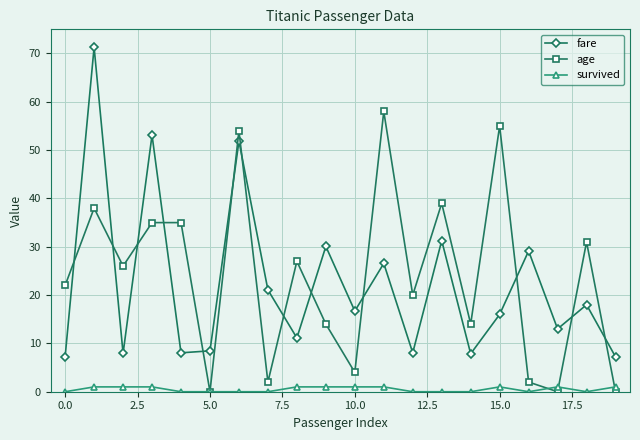

What is the value of the age point at the 9th from the left?

27.0